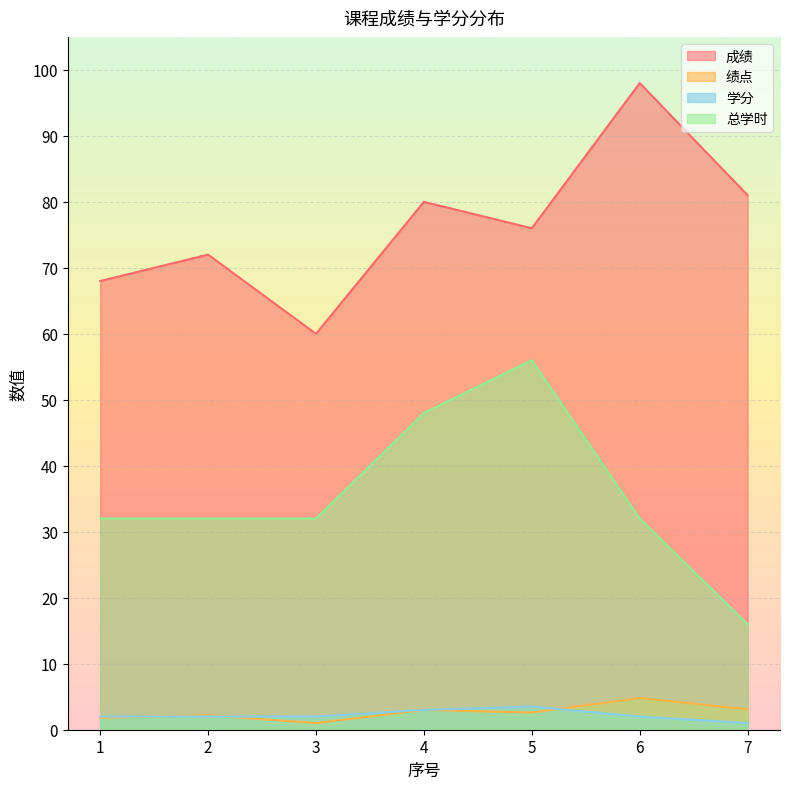

What is the average value of the 学分 series?

2.2